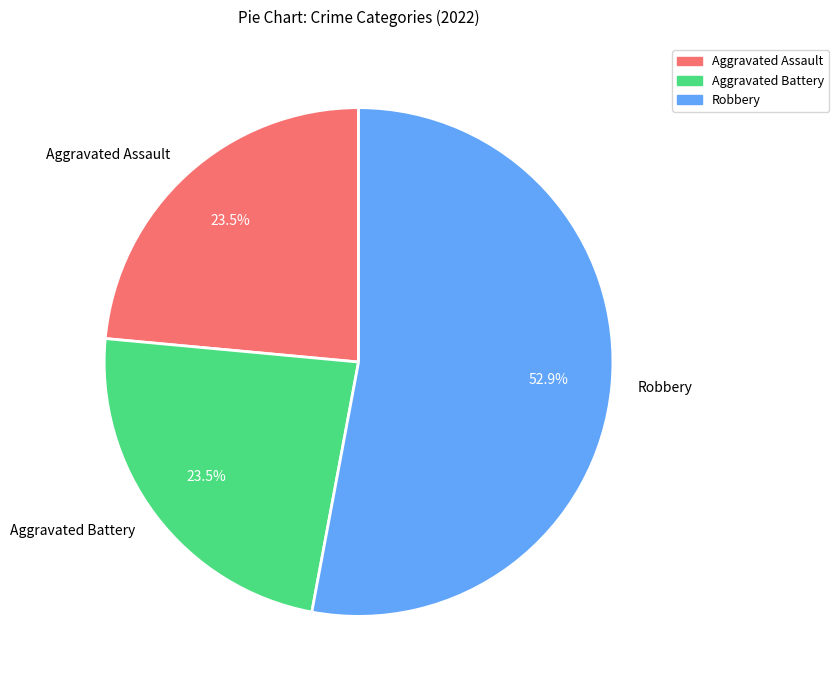

What is the largest slice in the pie chart?

Robbery